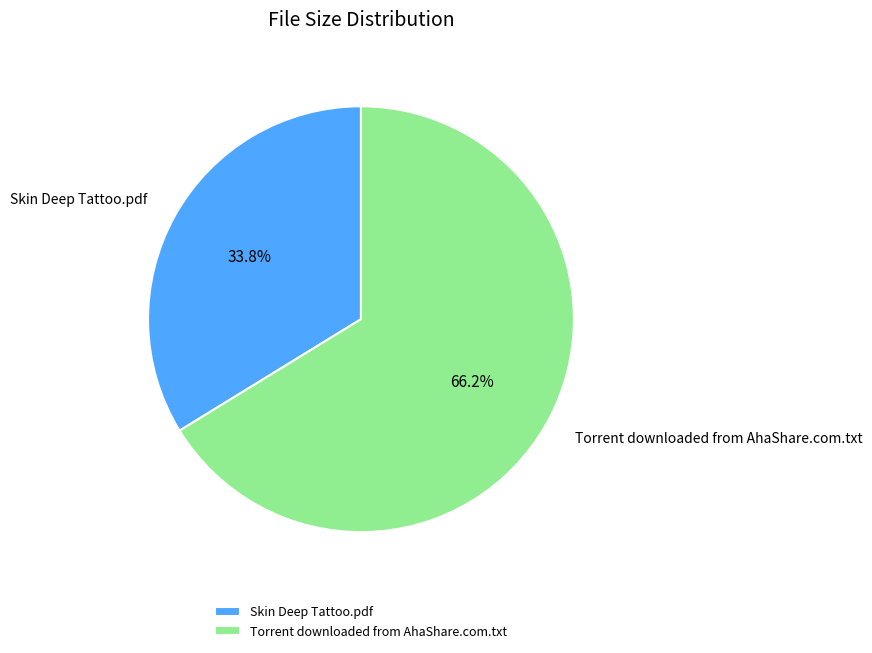

Is it true that Torrent downloaded from AhaShare.com.txt is 66% of the pie?

True